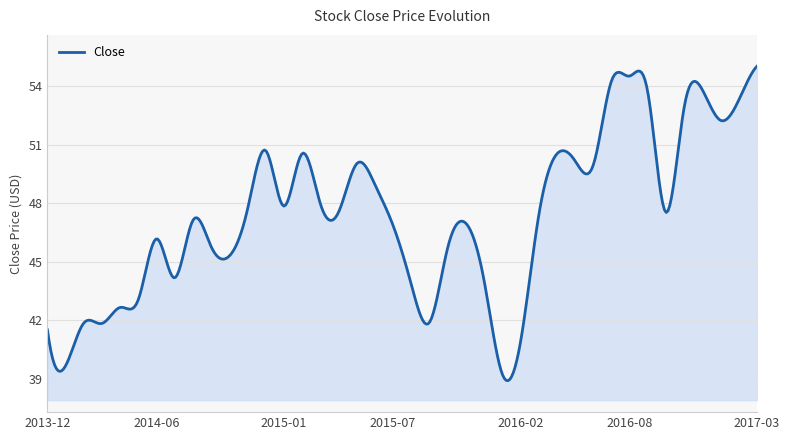

How many lines are shown in the chart?

1